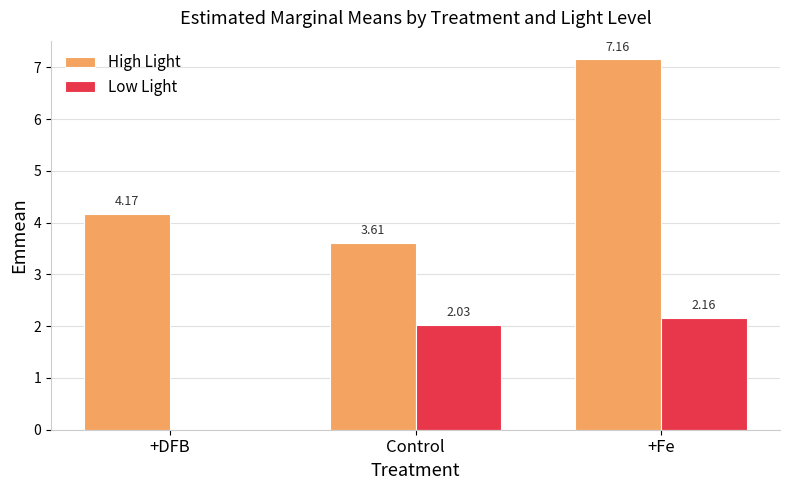

What are all the series names shown in the legend?

High Light, Low Light